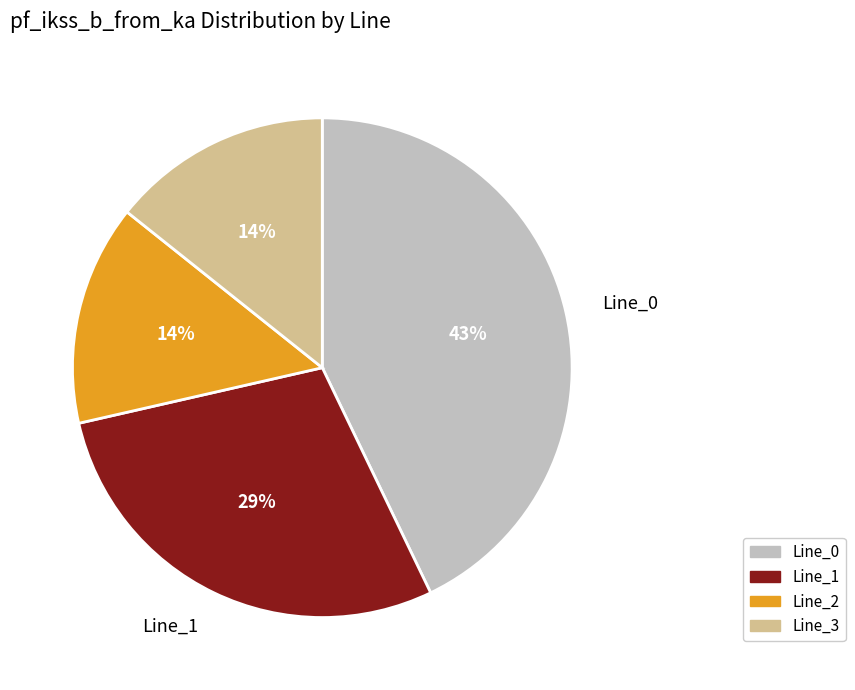

The Line_1 slice represents 42% of the pie. True or false?

False